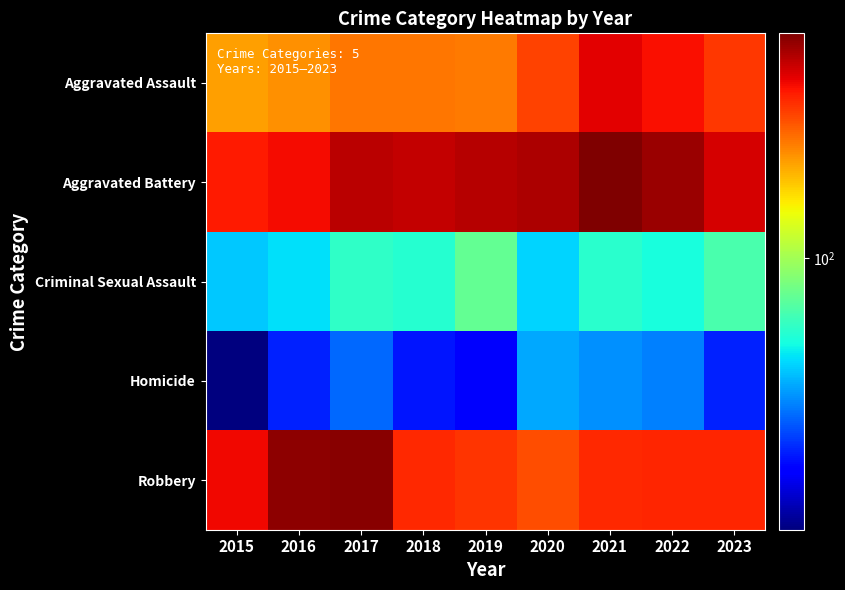

What is the total value across all series at 2022?

1163